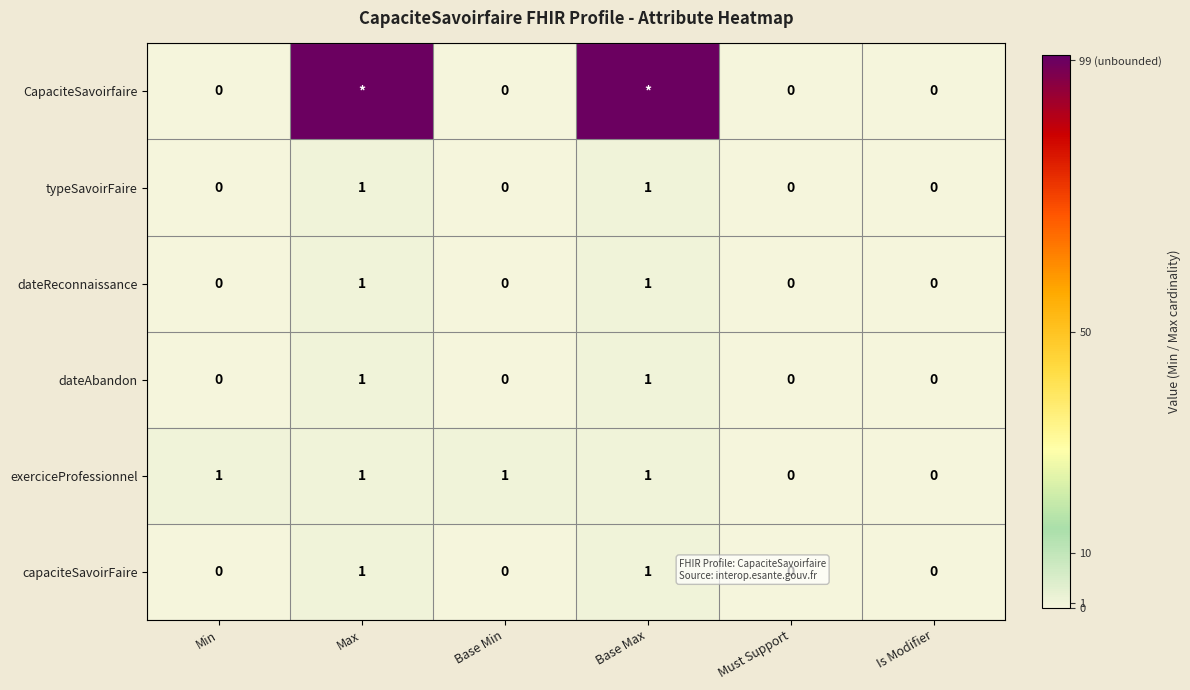

The dateReconnaissance series shows 0 at Base Min. True or false?

True